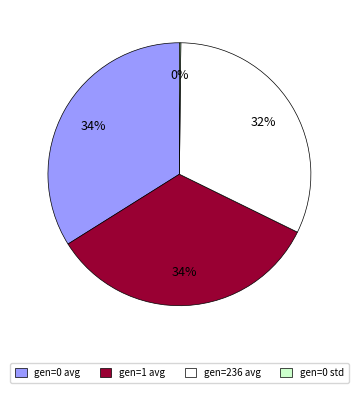

To the nearest percent, what portion does gen=1 avg represent?

34%